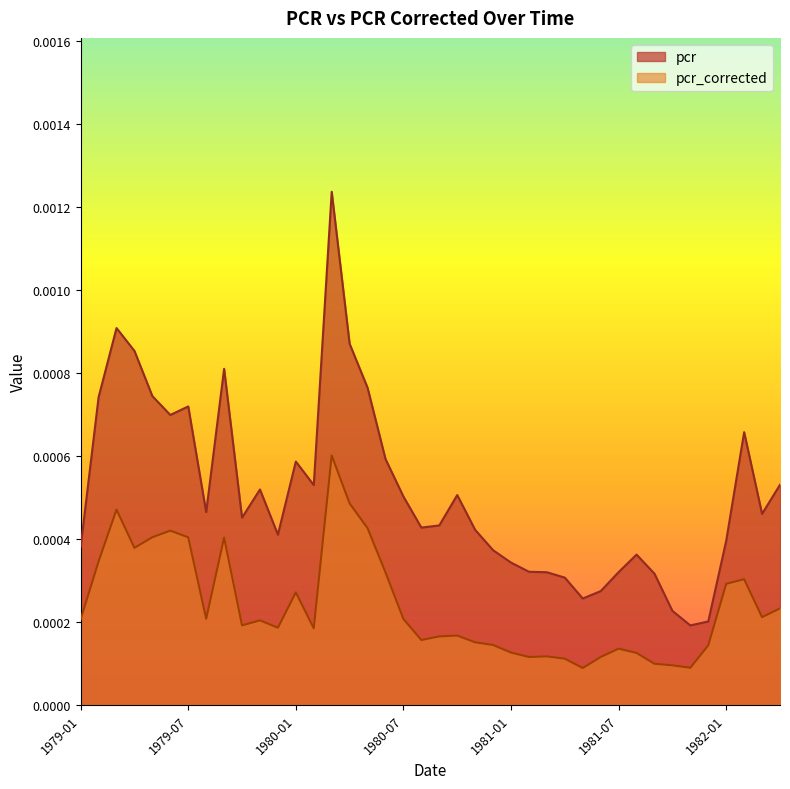

Which series has the largest total across all categories?

pcr